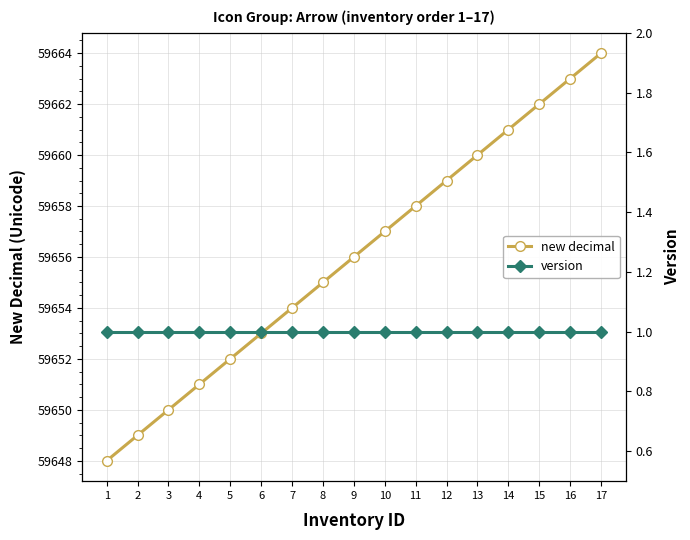

True or false: new decimal has a value of 25934 at 16.

False